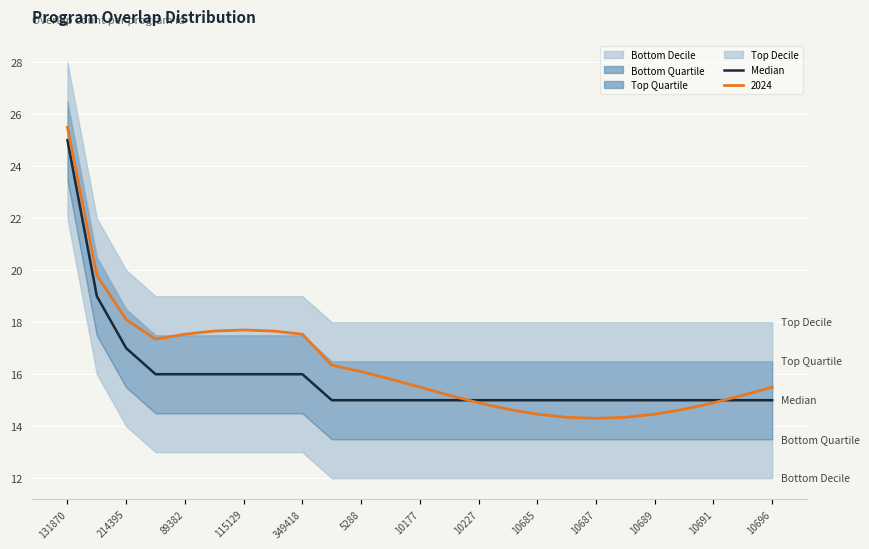

True or false: 2024 has a value of 19.8 at 10227.

False